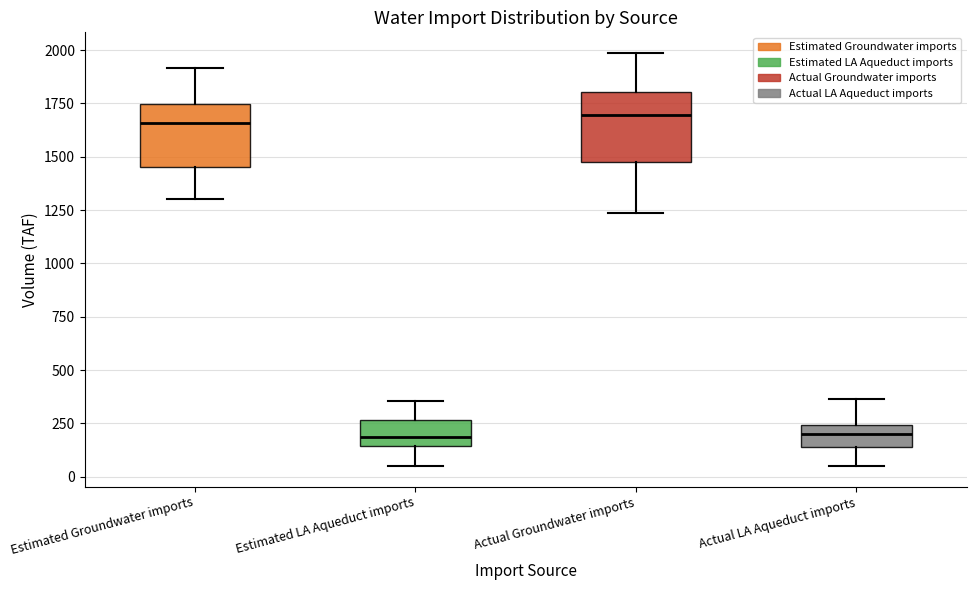

Reading left to right, transcribe this box plot: for each box, give where its median line is, the range the box spans, and where its two whiskers end, as read against the y-axis. The values are not printed on the chart, so give them approximately, as read against the axis.

Estimated Groundwater imports: median 1650, box 1450 to 1750, whiskers 1300 to 1900
Estimated LA Aqueduct imports: median 200, box 150 to 250, whiskers 50 to 350
Actual Groundwater imports: median 1700, box 1500 to 1800, whiskers 1250 to 2000
Actual LA Aqueduct imports: median 200, box 150 to 250, whiskers 50 to 350